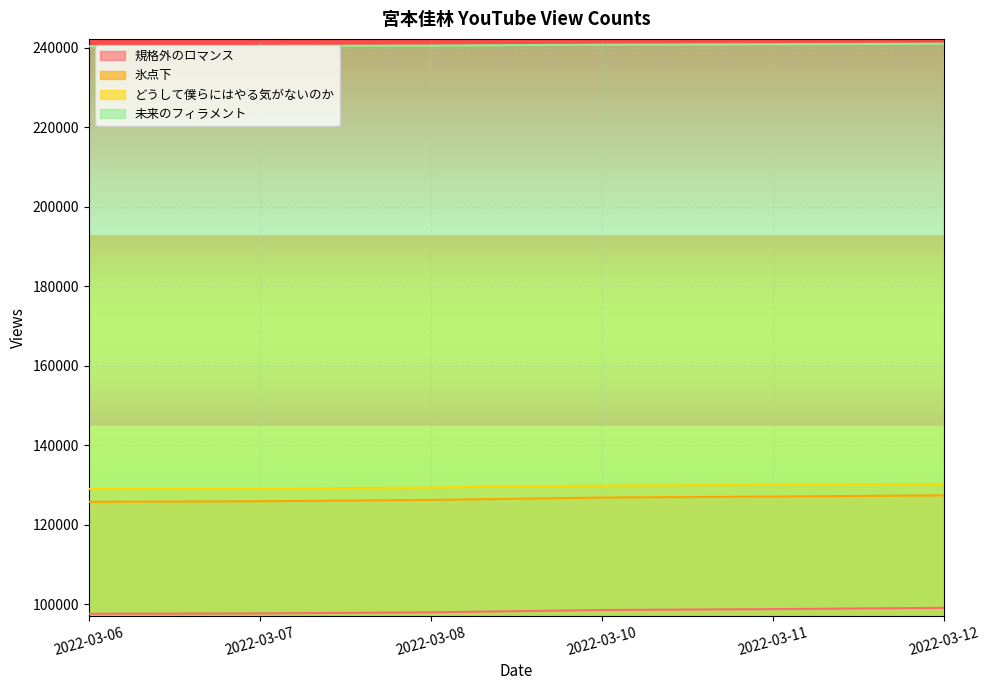

True or false: どうして僕らにはやる気がないのか and 規格外のロマンス cross at least once.

False